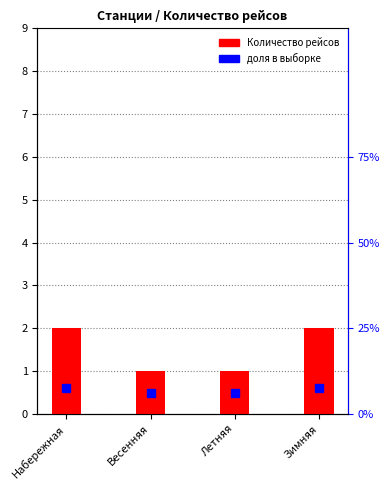

Between Зимняя and Весенняя, which is larger?

Зимняя